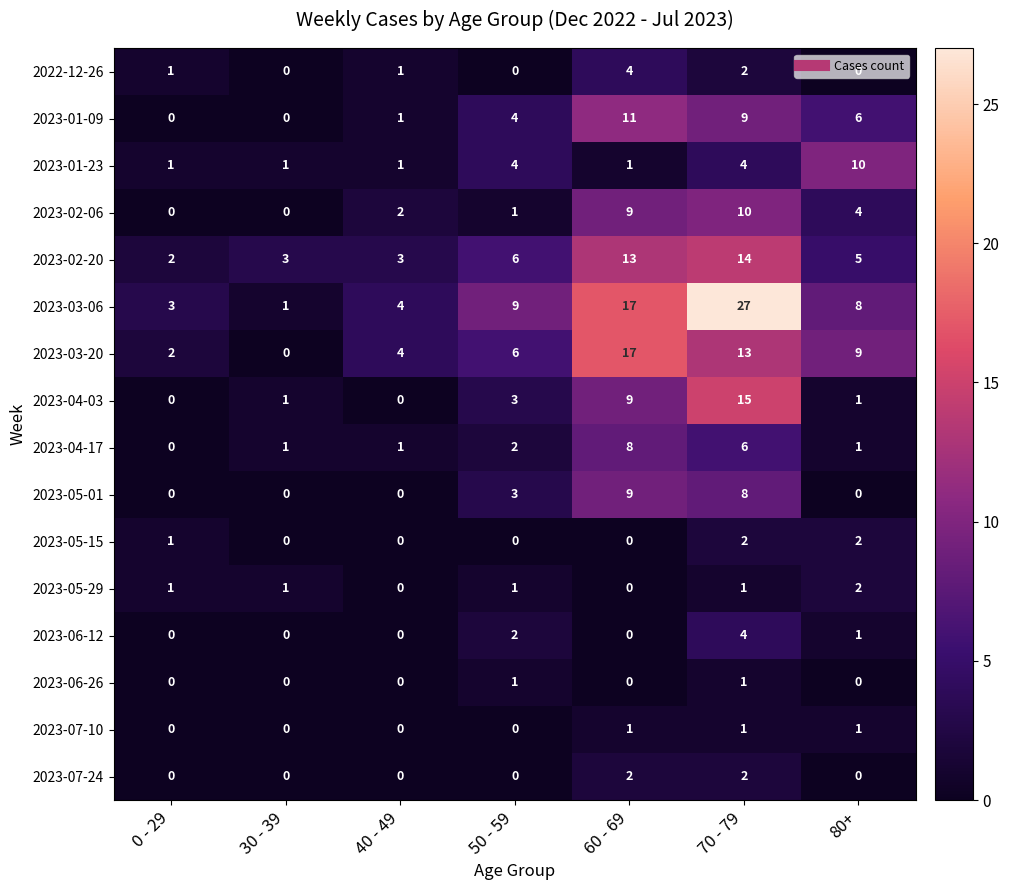

Which series has the largest total across all categories?

2023-03-06